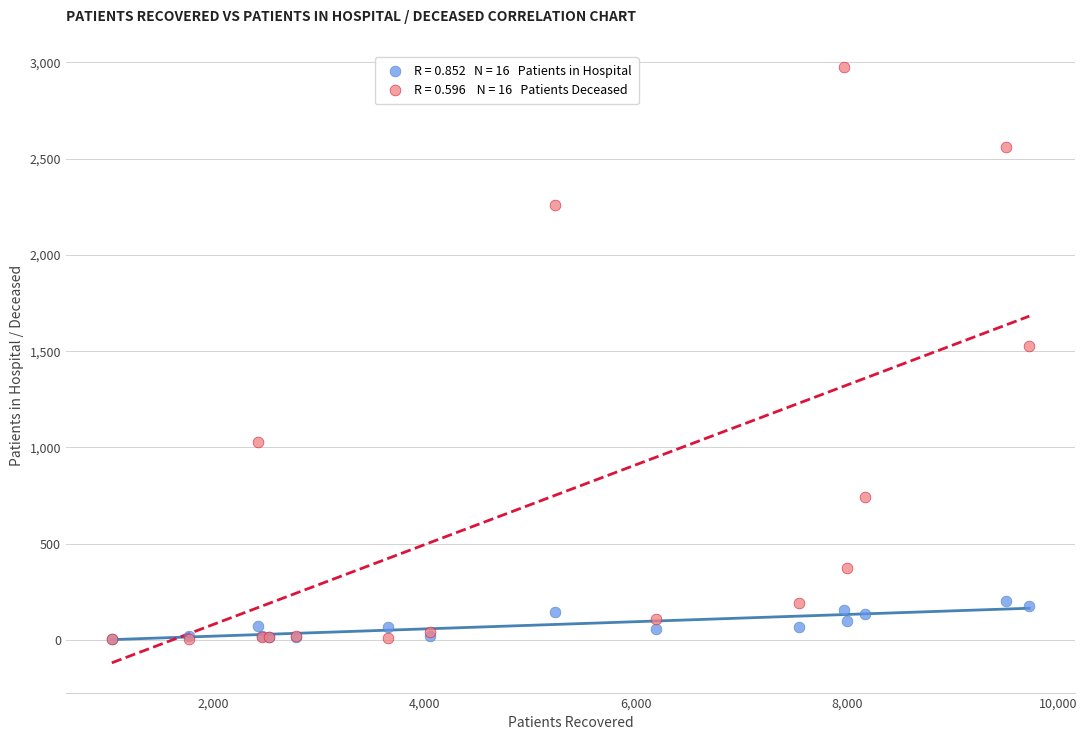

Across all series, what Y value is closest to 1488?

1526